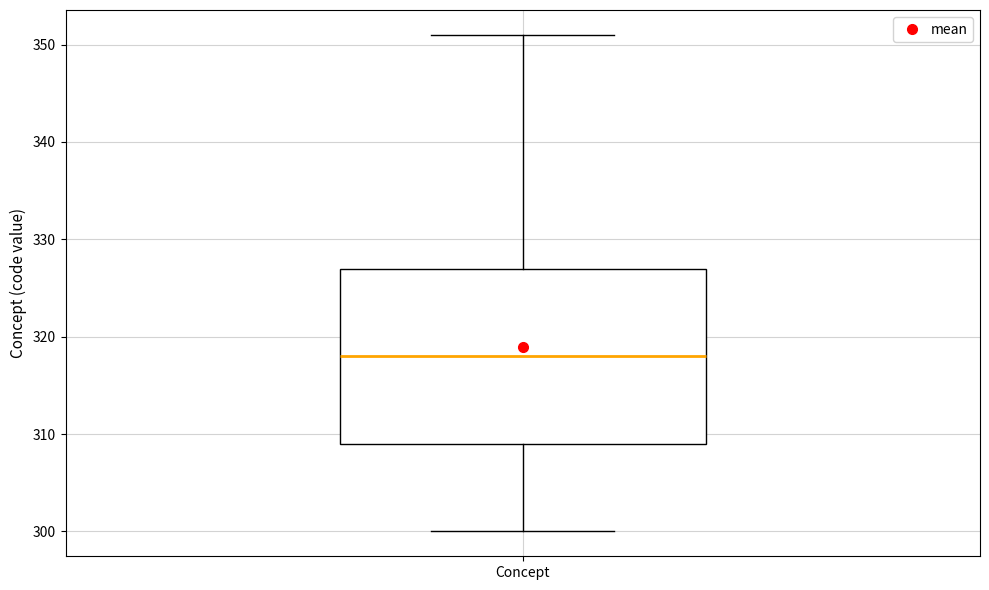

Read this box plot against the y-axis: the position of the median line, the range covered by the box, and the ends of both whiskers. The values are not printed on the chart, so give them approximately, as read against the axis.

median 318, box 309 to 327, whiskers 300 to 351